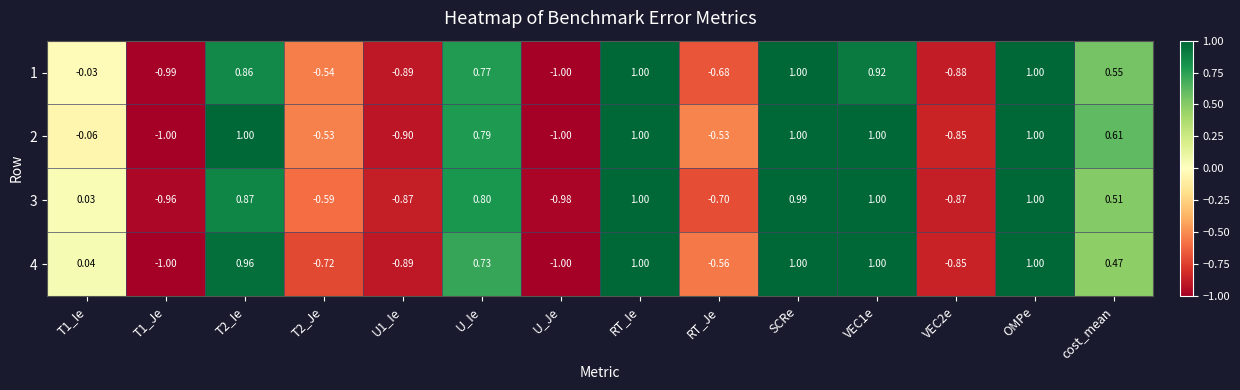

How many positive values does the 2 series have?

7